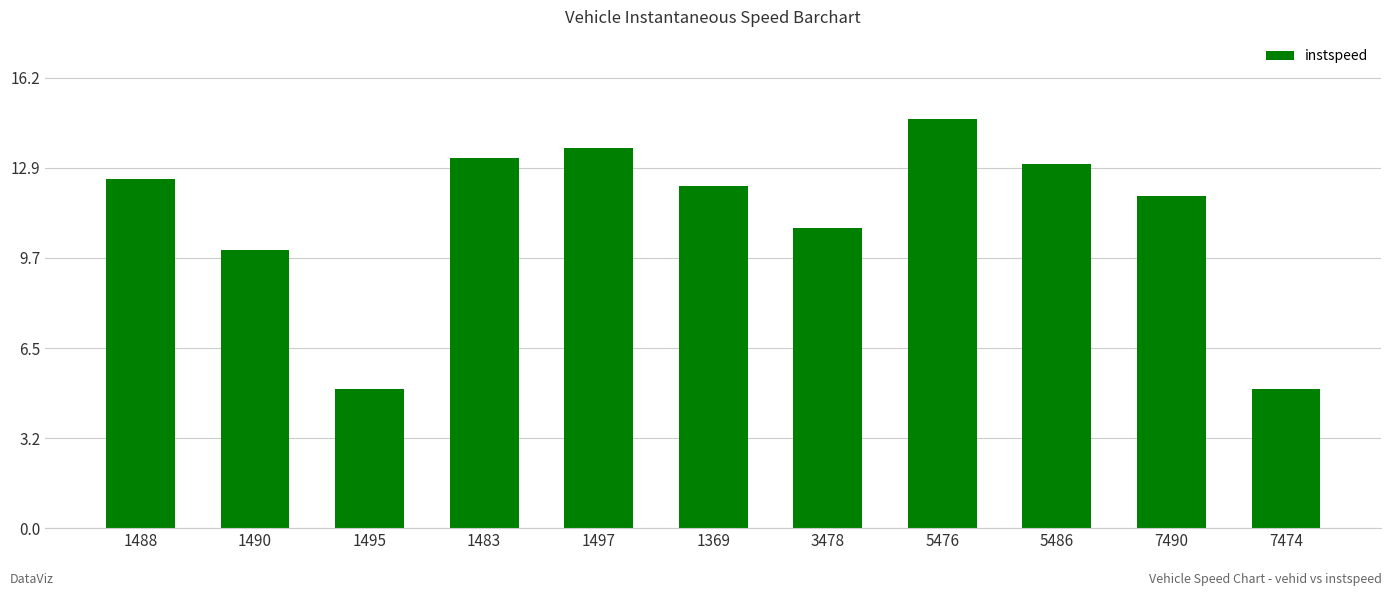

Which label corresponds to the largest value in the chart?

5476